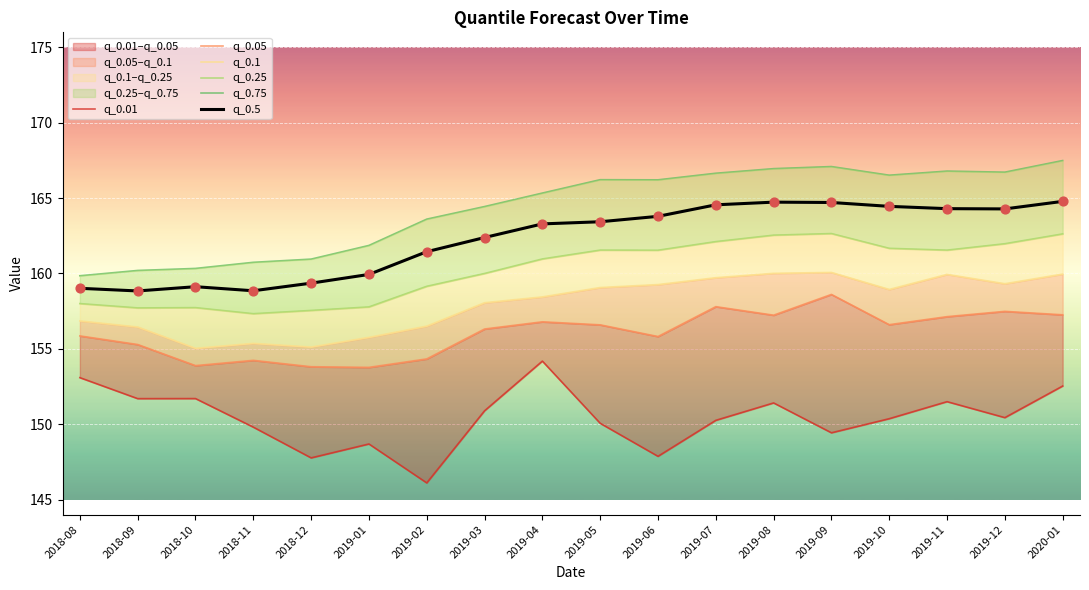

Is the value of q_0.5 at 2020-01 greater than the value of q_0.75 at 2019-11?

No